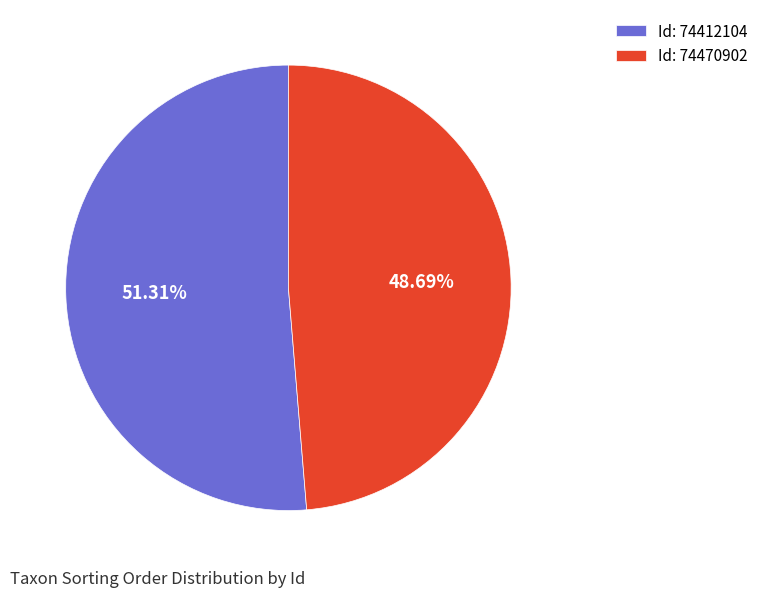

What is the ratio of the value at Id: 74470902 to the value at Id: 74412104?

0.9